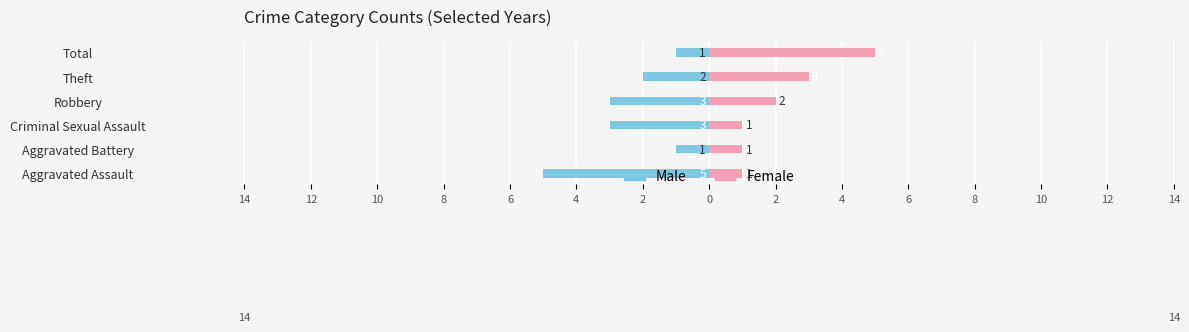

How many data points does each series have?

6